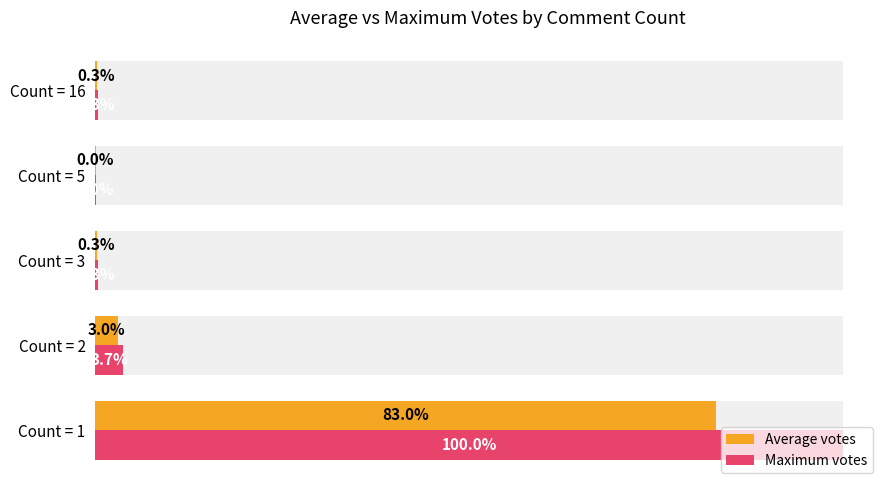

Is it true that Average votes equals 2.7 at Count = 5?

False